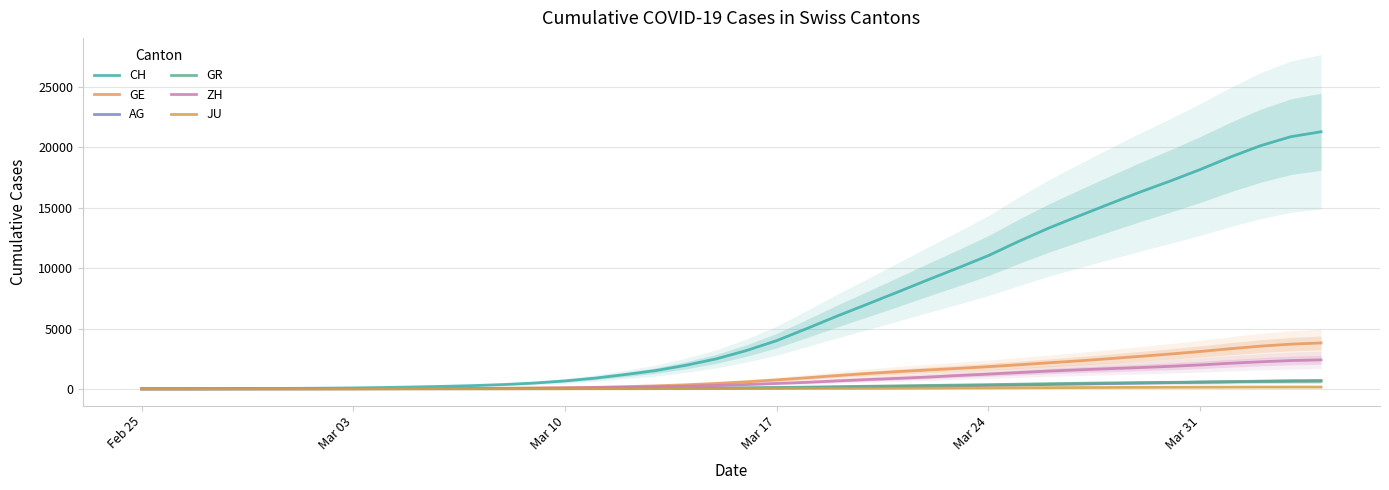

True or false: AG and GE intersect in this chart.

False